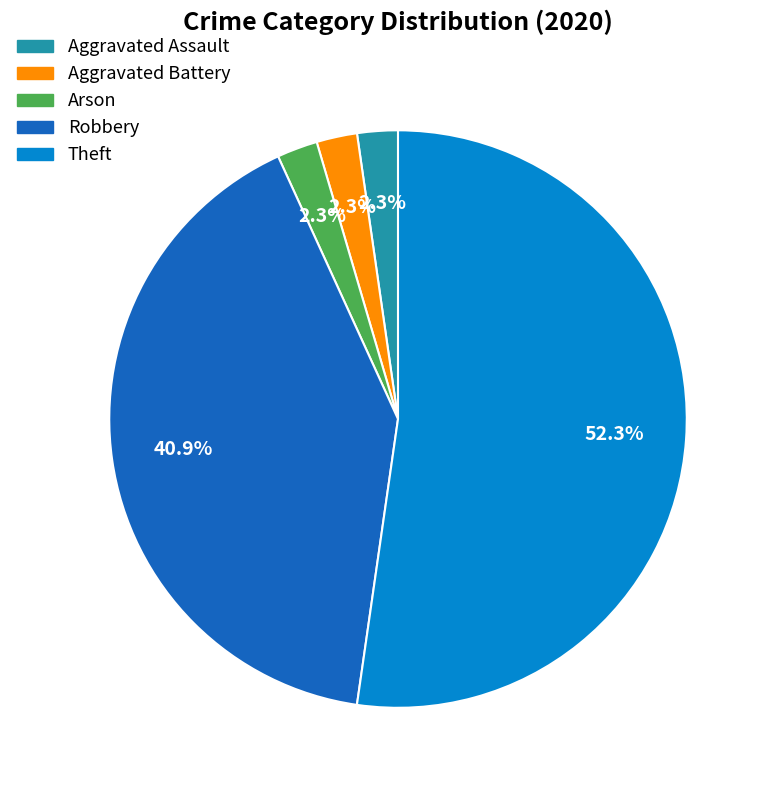

What percentage is NOT represented by Robbery?

59.1%